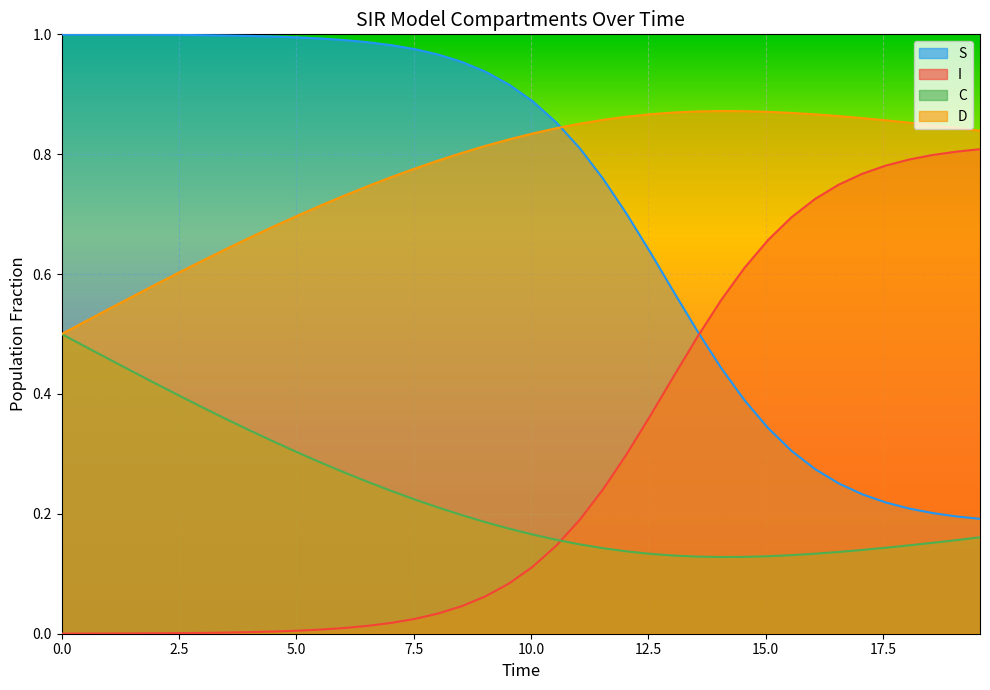

Rank the series by their maximum value, from lowest to highest.

C, I, D, S